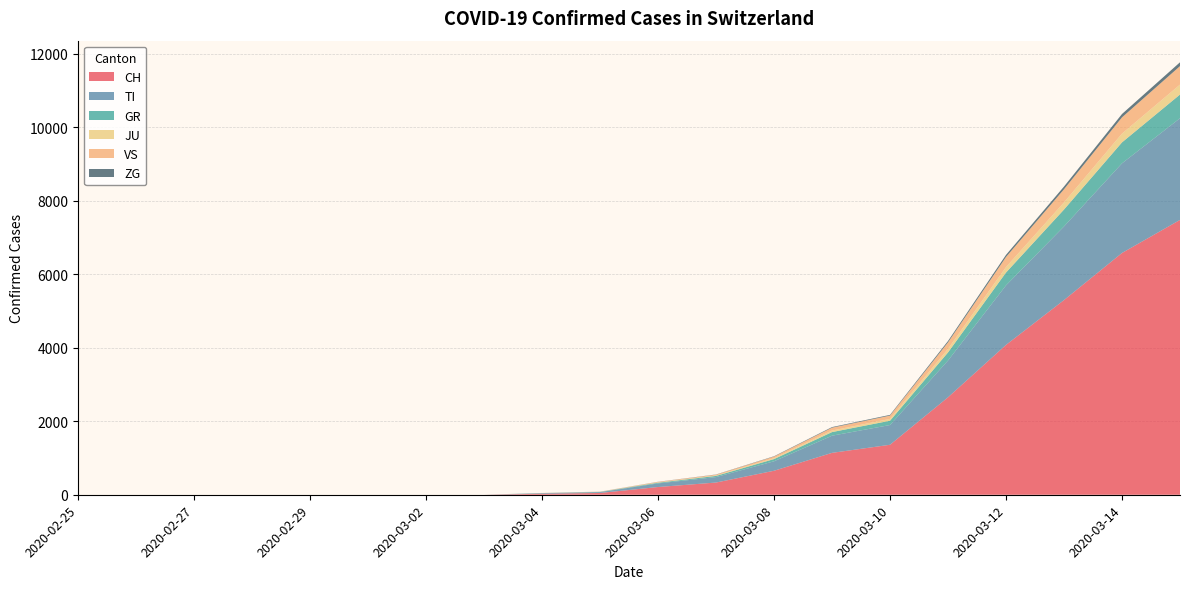

Reading left to right, transcribe all the data shown in this chart.

CH: 0	0	0	0	0	0	0	0	27	48	210	332	652	1139	1359	2650	4075	5294	6575	7474
TI: 0	0	0	0	0	0	0	0	15	23	98	148	258	467	537	1000	1619	2003	2438	2765
GR: 0	0	0	0	0	0	0	0	4	7	19	32	60	98	117	220	349	460	570	645
JU: 0	0	0	0	0	0	0	0	1	2	8	12	24	42	49	96	148	193	238	270
VS: 0	0	0	0	0	0	0	0	2	4	15	22	44	78	91	178	275	358	443	503
ZG: 0	0	0	0	0	0	0	0	0	1	3	5	9	16	19	37	57	74	91	104